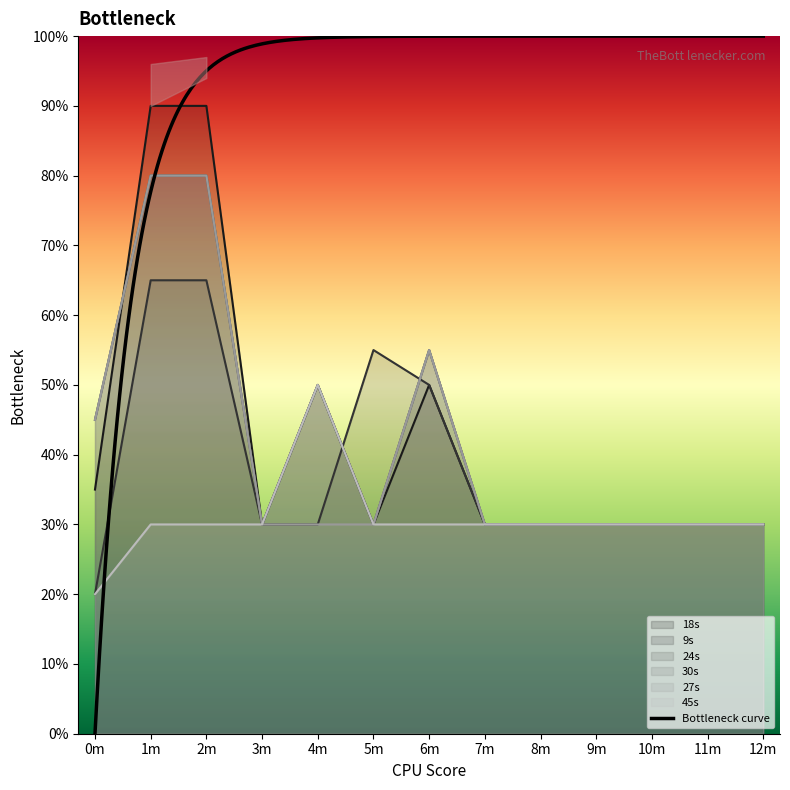

Is the value of 30s at 8m greater than the value of 9s at 11m?

No